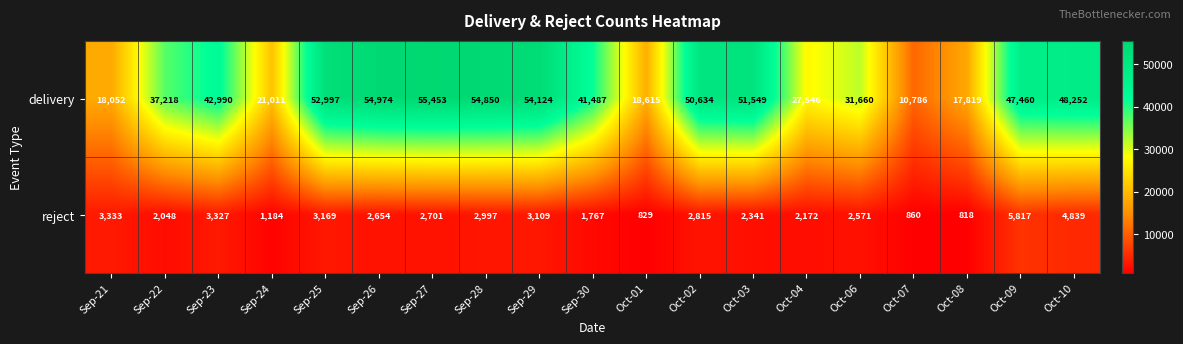

What is the sum of the reject values at Oct-06 and Sep-25?

5740